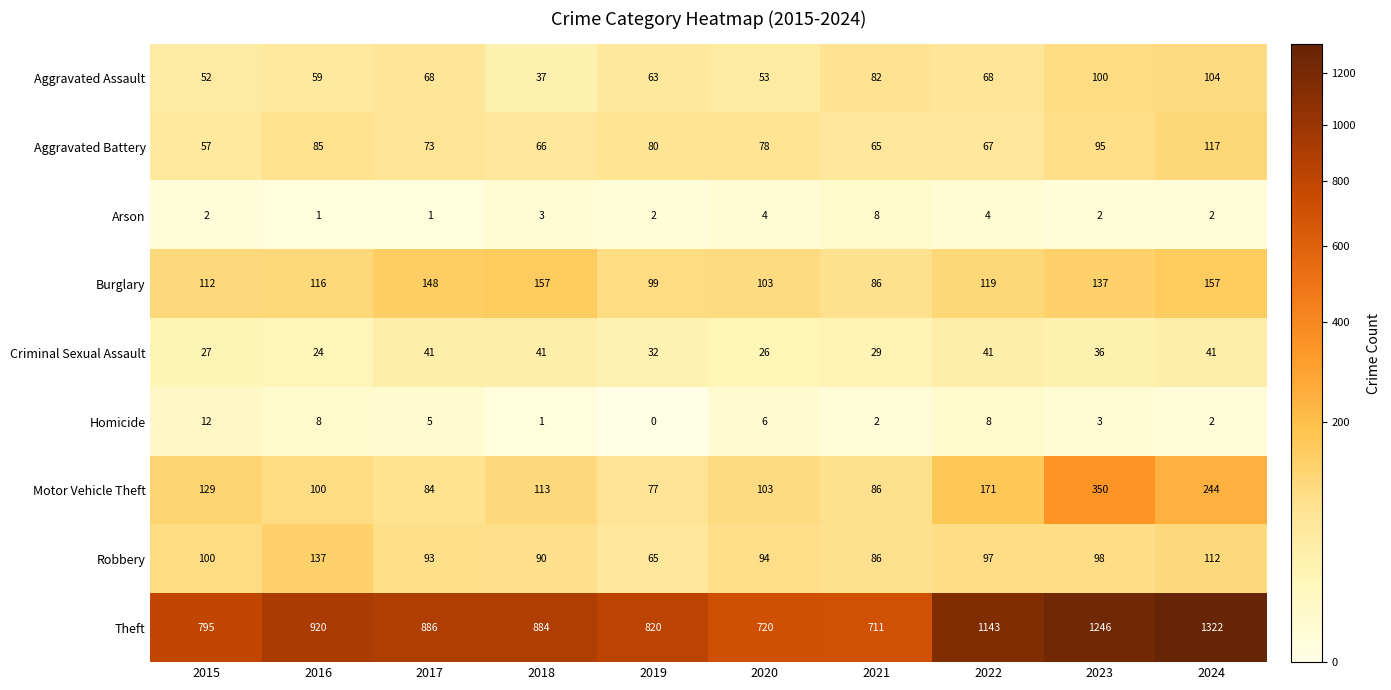

What is the maximum value shown in the chart?

1322